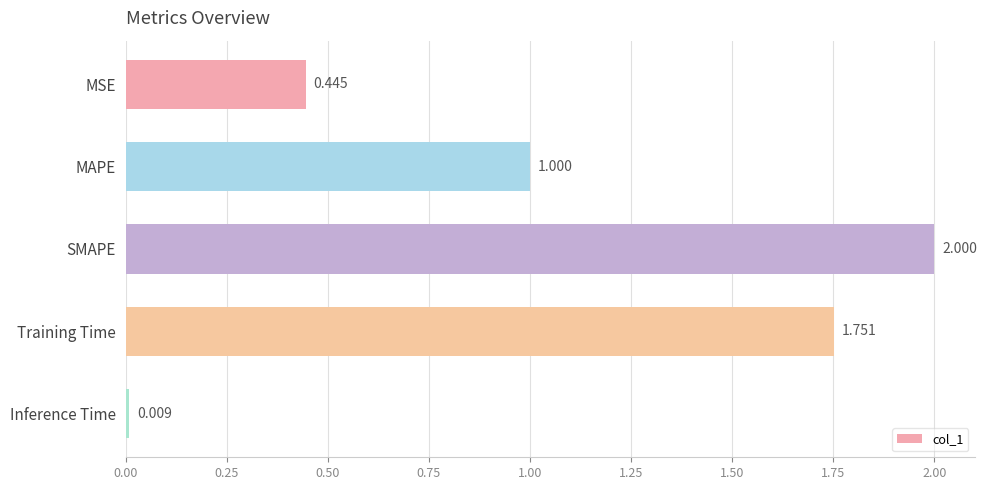

Rank the categories by value from lowest to highest.

Inference Time, MSE, MAPE, Training Time, SMAPE